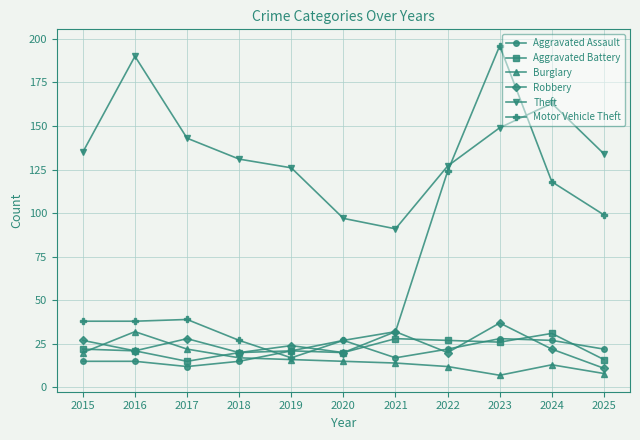

In Theft, how many points are lower than both neighbors (excluding endpoints)?

1